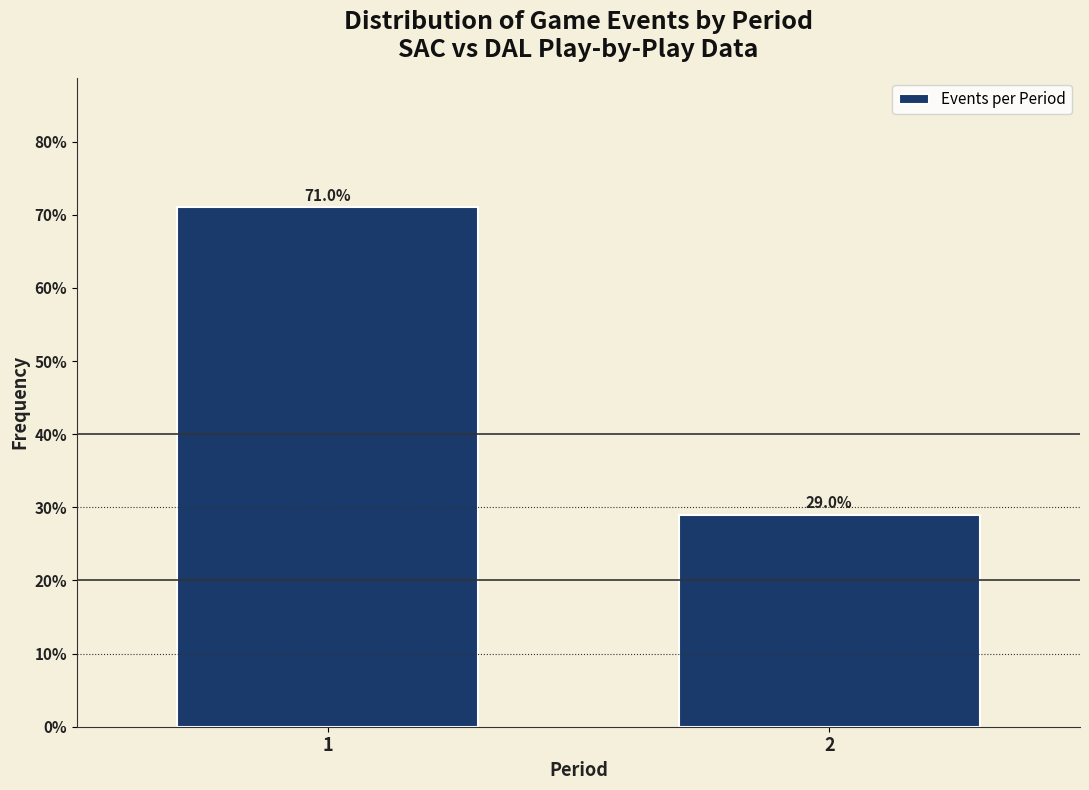

Reading right to left, list all the values displayed in this chart.

29.0	71.0